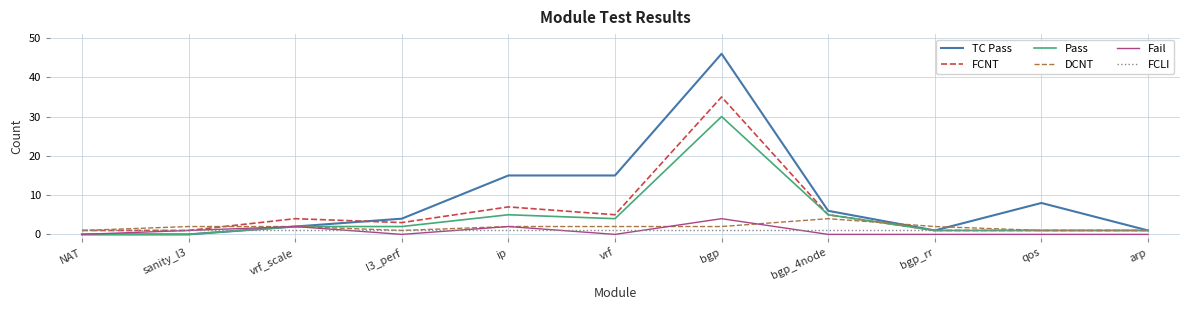

Reading left to right, list all the values displayed in this chart.

TC Pass: 0	0	2	4	15	15	46	6	1	8	1
FCNT: 1	1	4	3	7	5	35	5	1	1	1
Pass: 0	0	2	2	5	4	30	5	1	1	1
DCNT: 1	2	2	1	2	2	2	4	2	1	1
Fail: 0	1	2	0	2	0	4	0	0	0	0
FCLI: 1	1	1	1	1	1	1	1	1	1	1